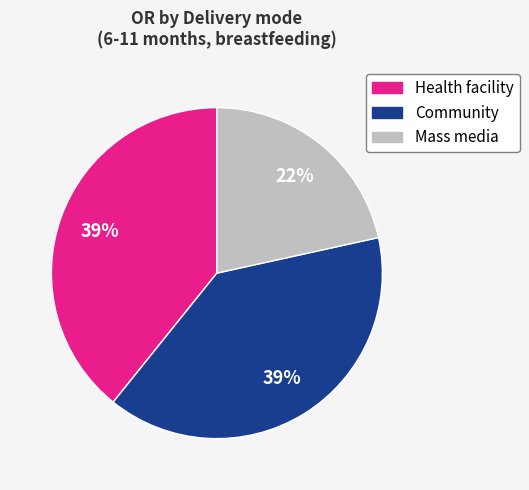

Do Mass media and Community together represent more than half of the pie?

Yes